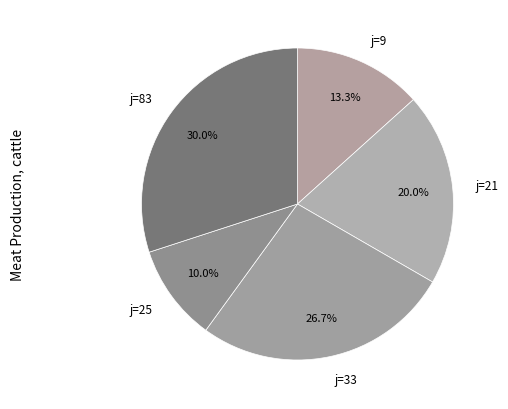

Is it true that j=33 is 33% of the pie?

False